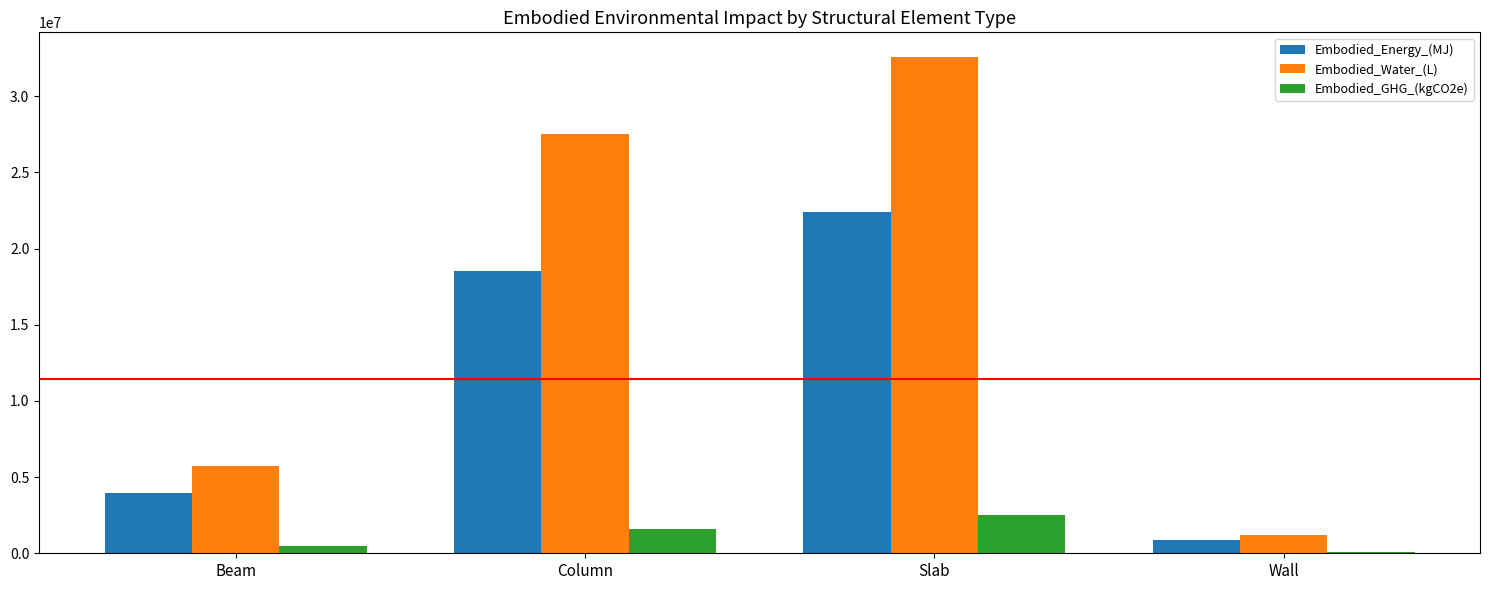

How many groups of bars are there?

4